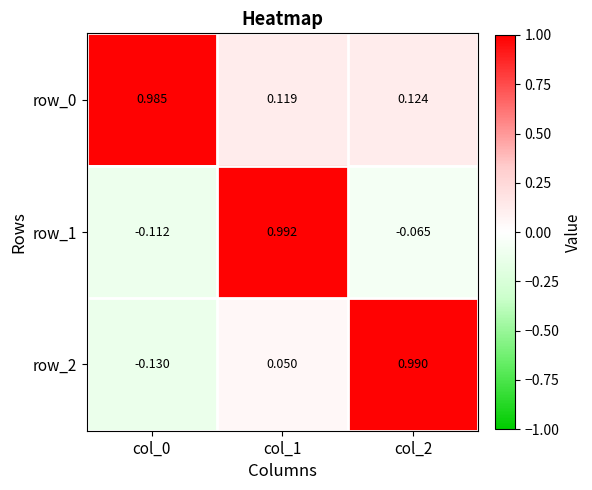

List the series in order of their overall mean, lowest first.

row_1, row_2, row_0